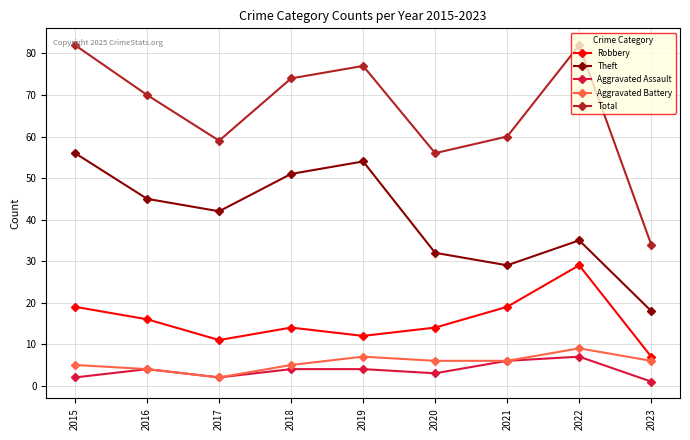

How many values in the Total series are below 70?

4